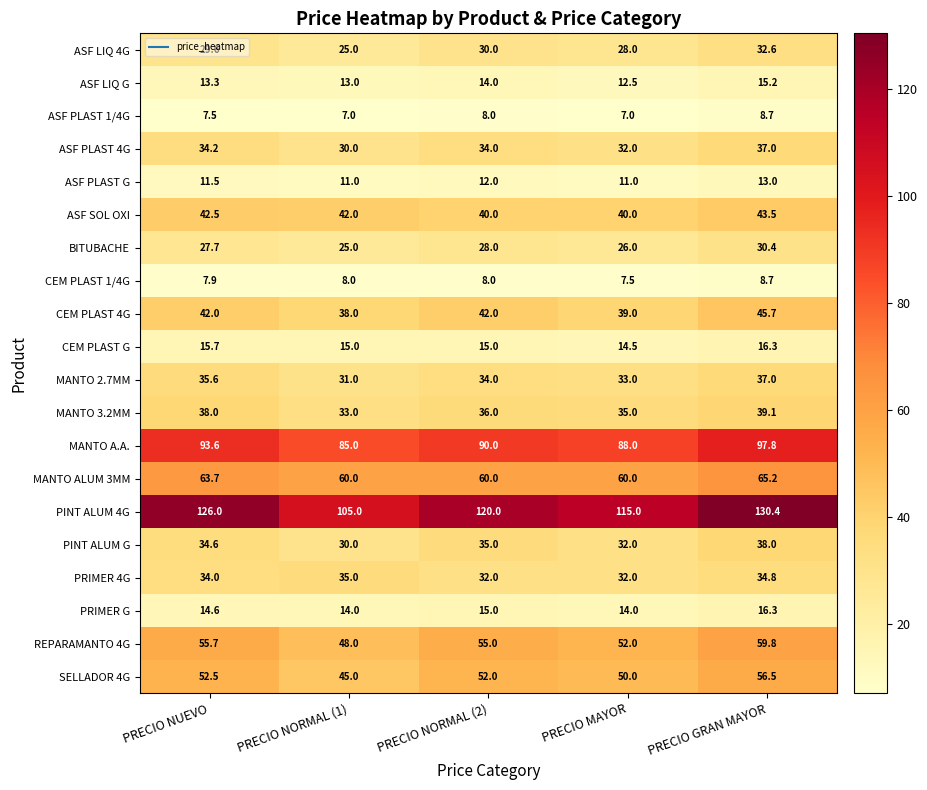

How many distinct data groups are displayed?

20